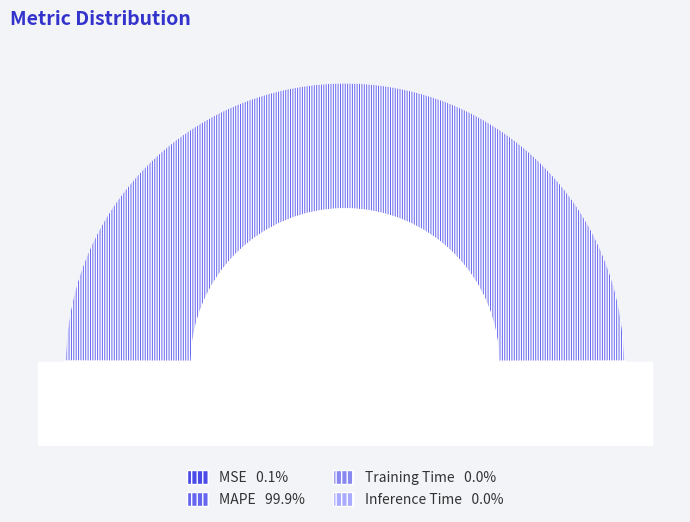

Which slice is the largest?

MAPE